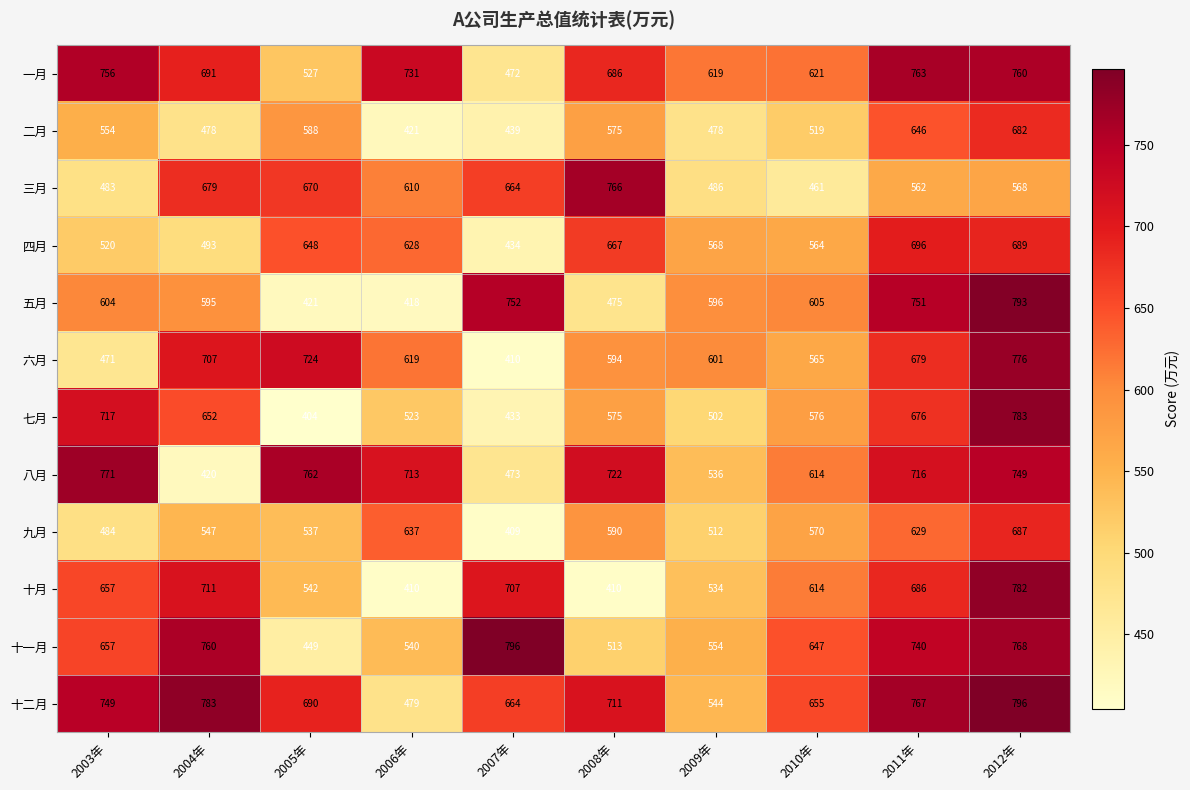

What is the difference between the maximum and second lowest values in the 七月 series?

350